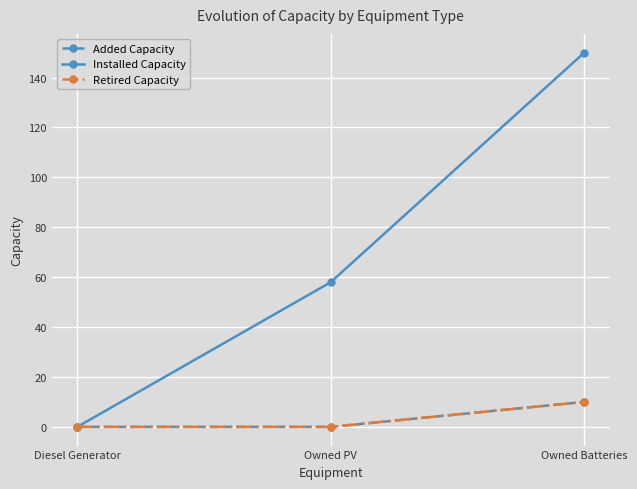

Is this an area chart (filled region under the line)?

No